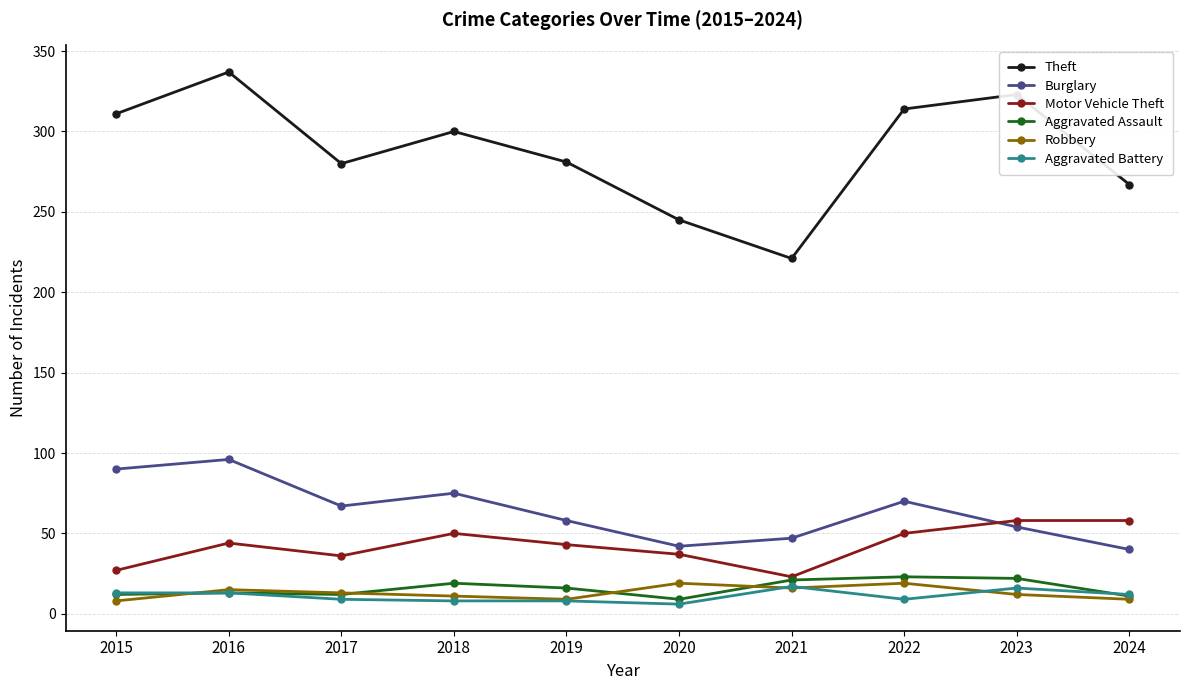

Which series changed the most between 2020 and 2023?

Theft